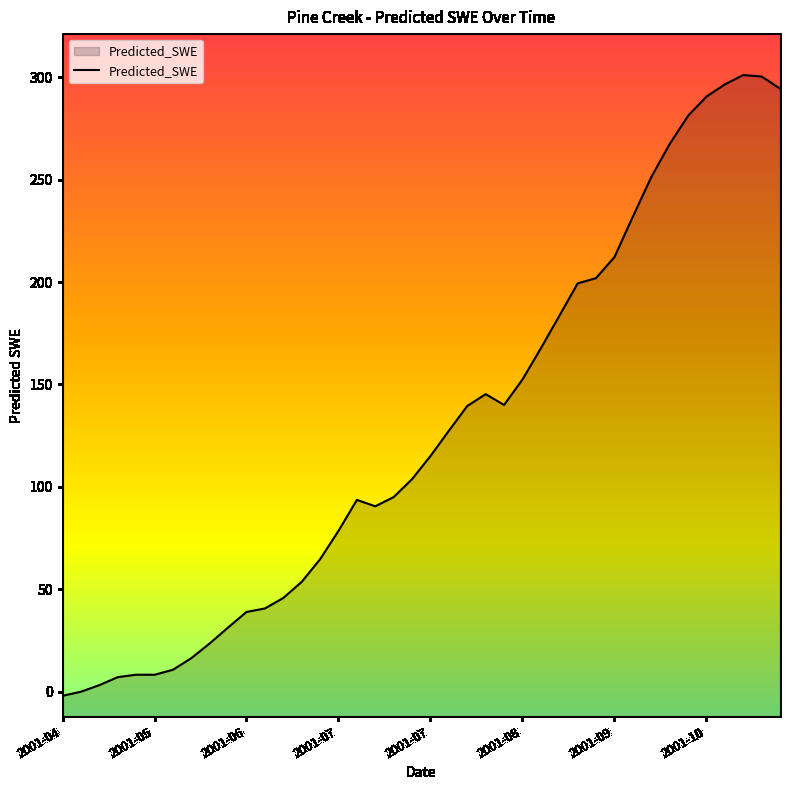

List the labels in order of value, smallest first.

2001-04-19, 2001-04-24, 2001-04-29, 2001-05-04, 2001-05-14, 2001-05-09, 2001-05-19, 2001-05-24, 2001-05-29, 2001-06-03, 2001-06-08, 2001-06-13, 2001-06-18, 2001-06-23, 2001-06-28, 2001-07-03, 2001-07-13, 2001-07-08, 2001-07-18, 2001-07-23, 2001-07-28, 2001-08-02, 2001-08-07, 2001-08-17, 2001-08-12, 2001-08-22, 2001-08-27, 2001-09-01, 2001-09-06, 2001-09-11, 2001-09-16, 2001-09-21, 2001-09-26, 2001-10-01, 2001-10-06, 2001-10-11, 2001-10-31, 2001-10-16, 2001-10-26, 2001-10-21